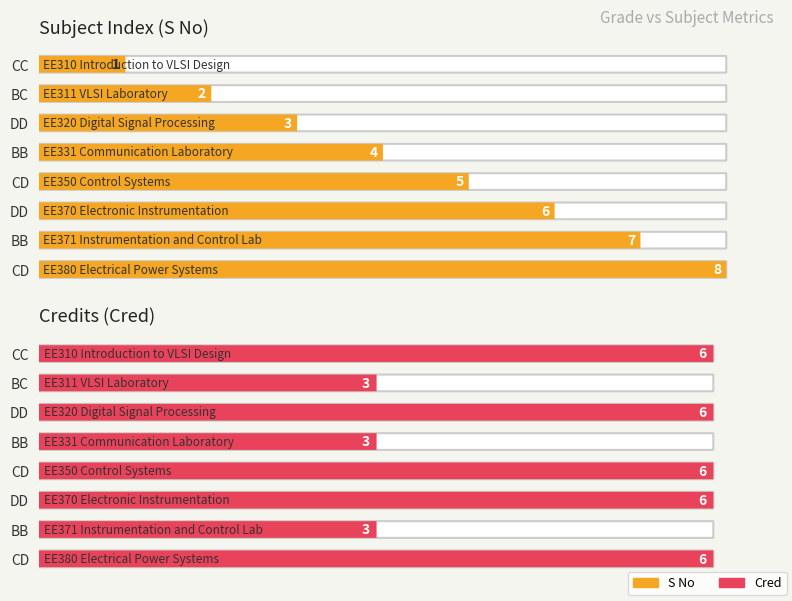

Between CC and BC, which is larger?

BC